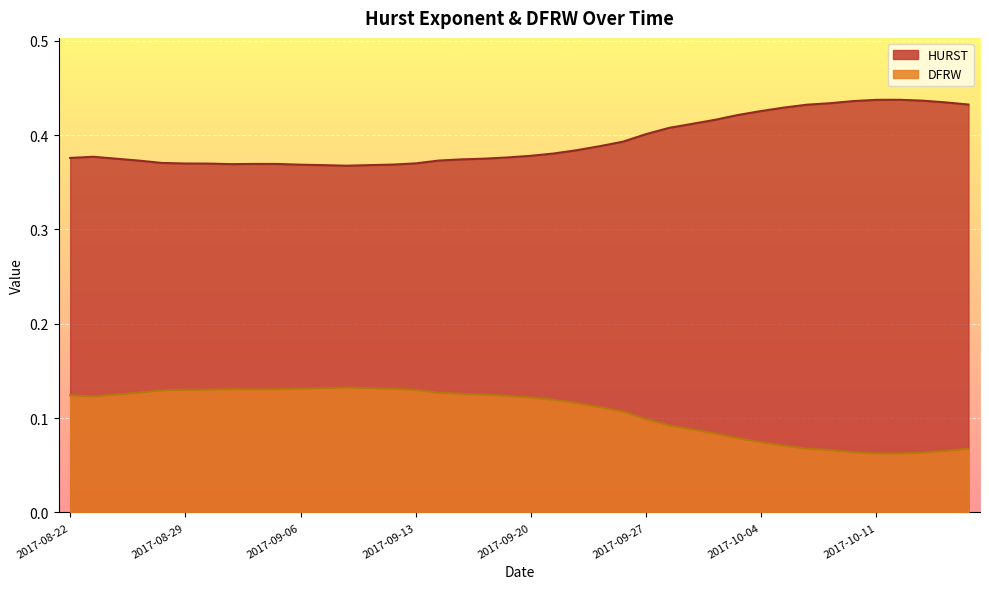

What is the average value of the DFRW series?

0.1